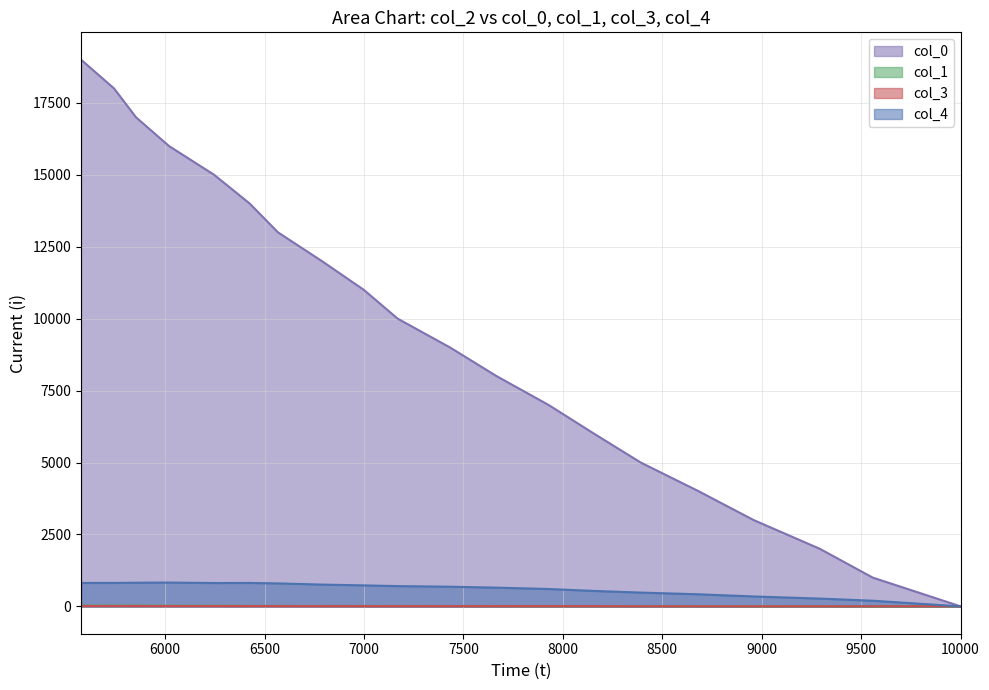

What are all the series names shown in the legend?

col_0, col_1, col_3, col_4